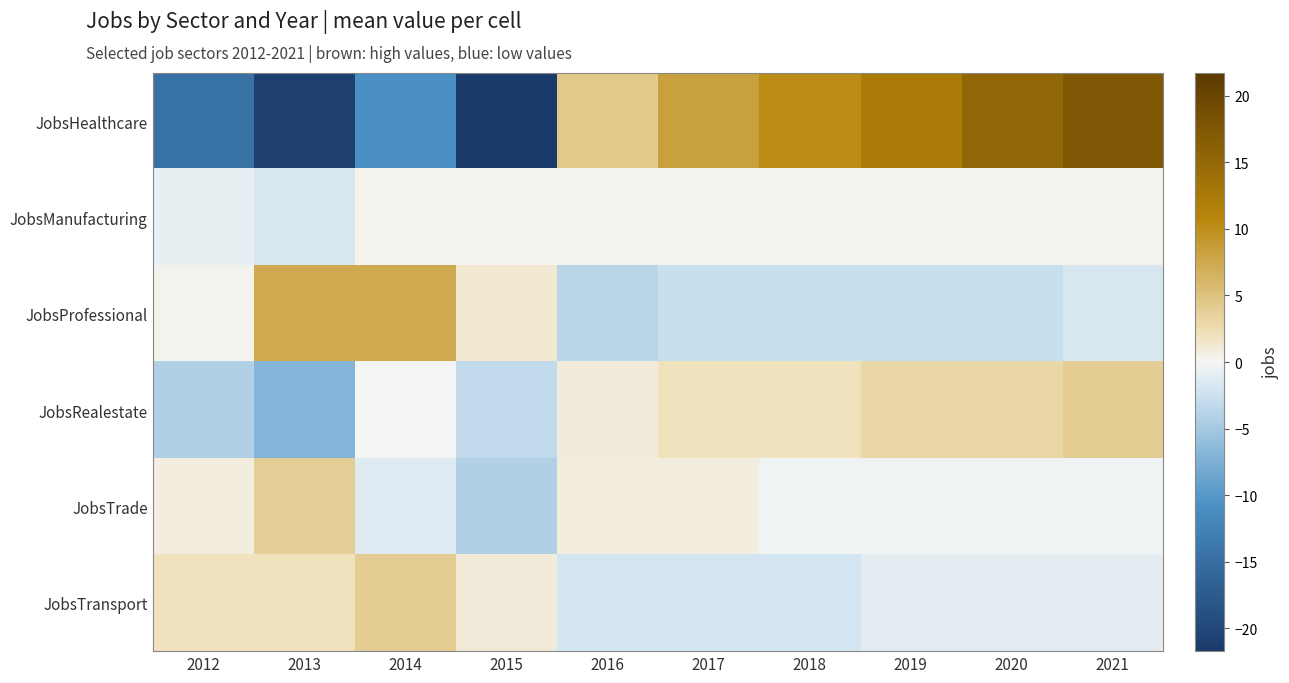

What is the minimum value shown in the chart?

-21.7